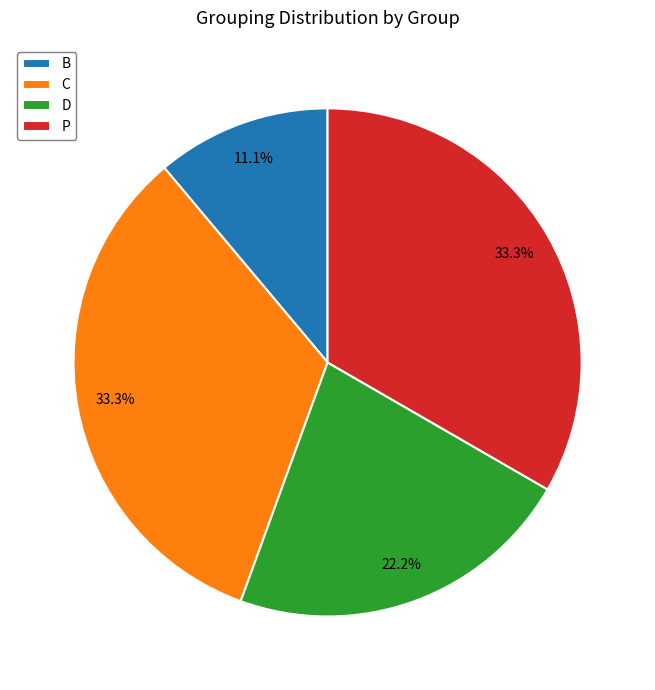

How much of the chart is everything except P?

66.7%